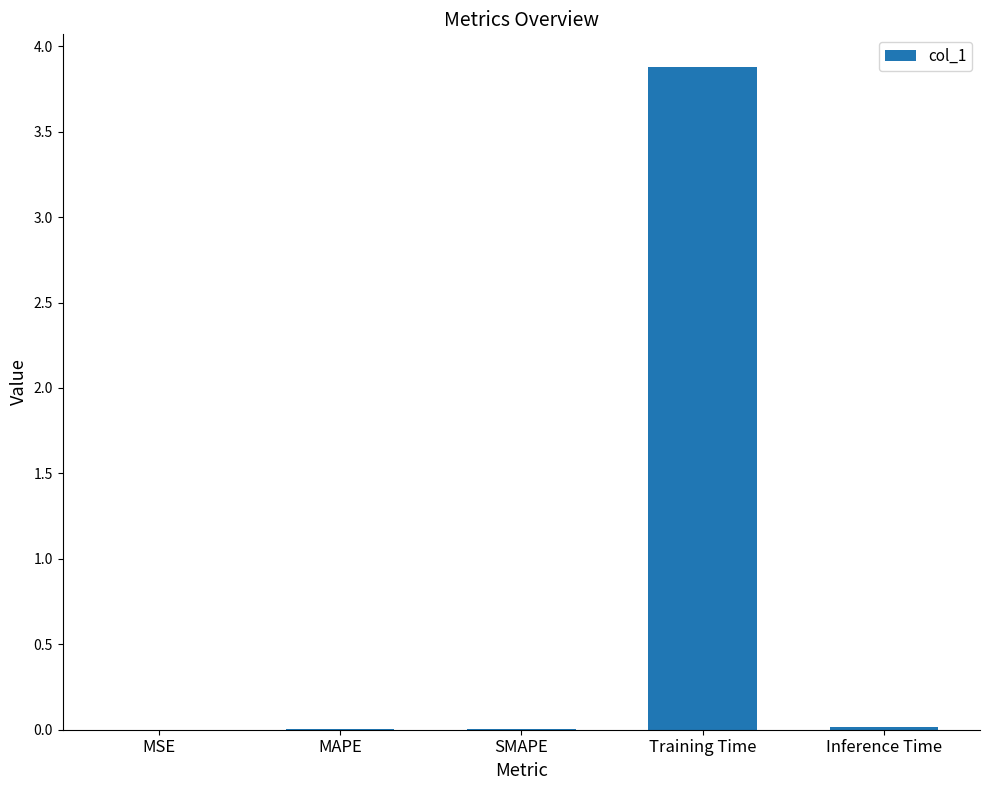

The chart shows a value of 0.9 at Training Time. True or false?

False